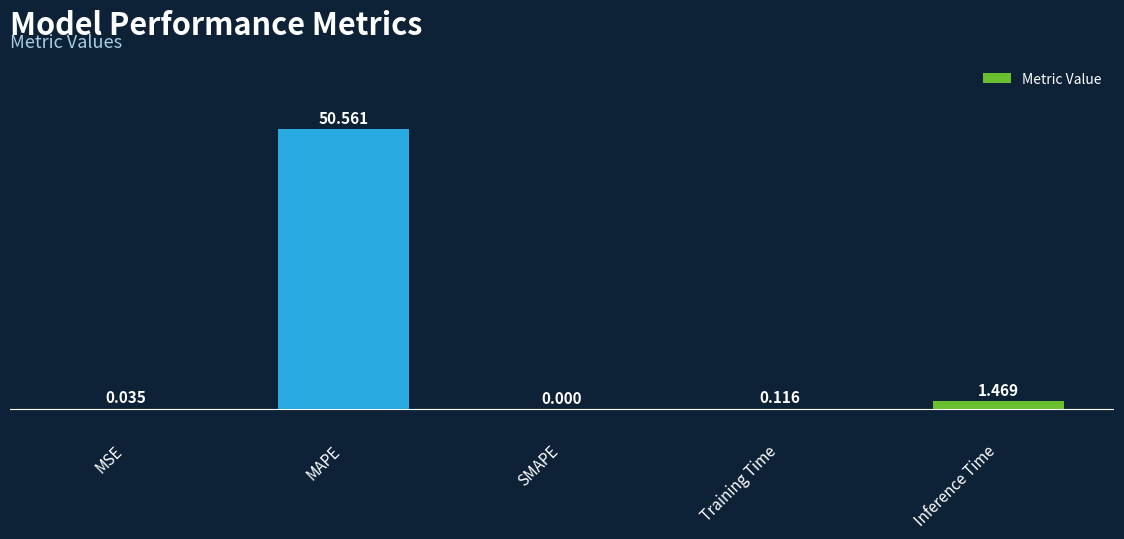

Count the number of categories in the chart.

5